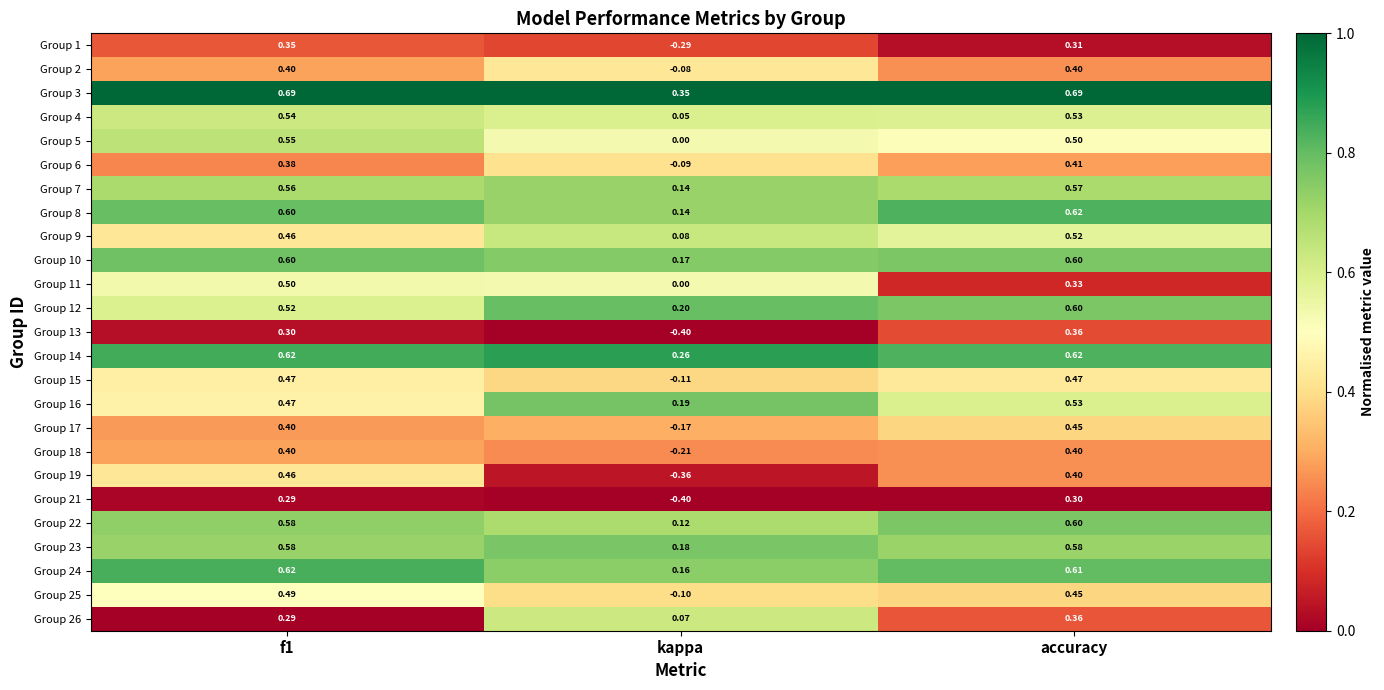

At which category is the sum across all series the highest?

accuracy